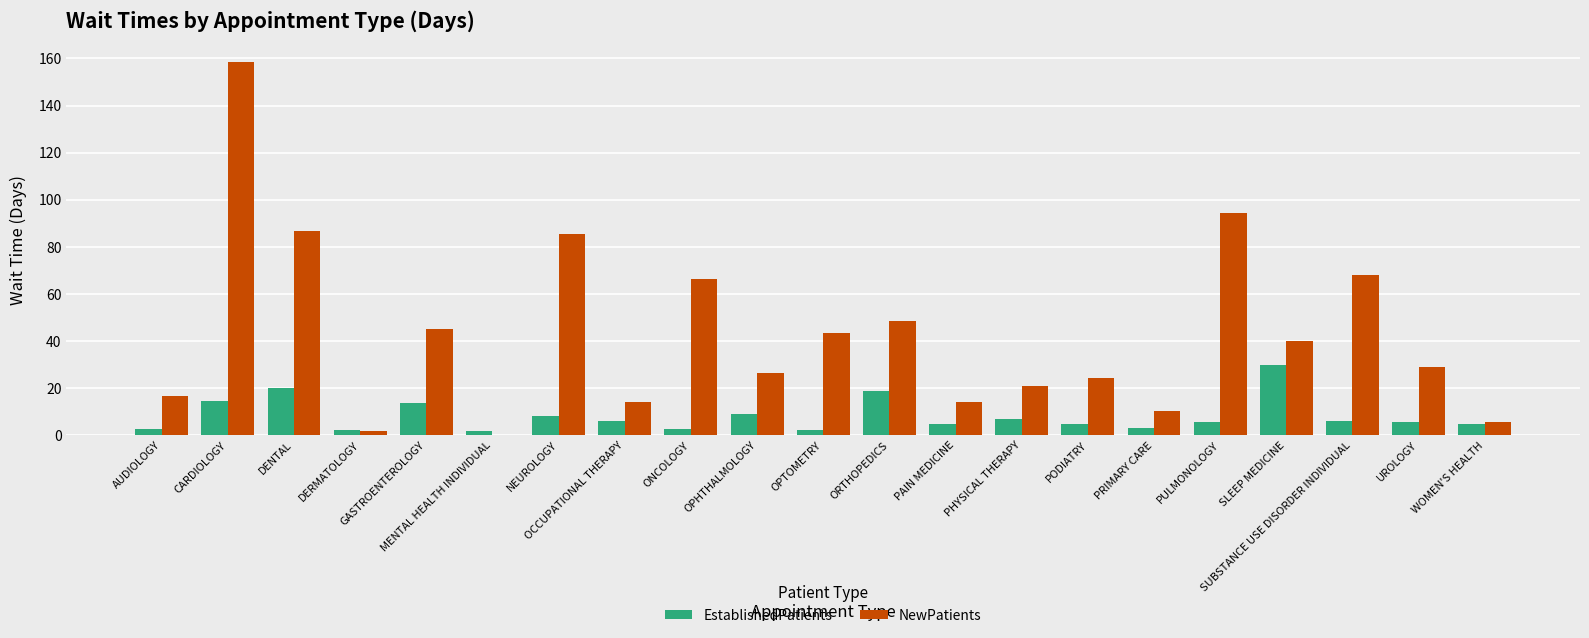

What is the maximum value for EstablishedPatients?

29.6